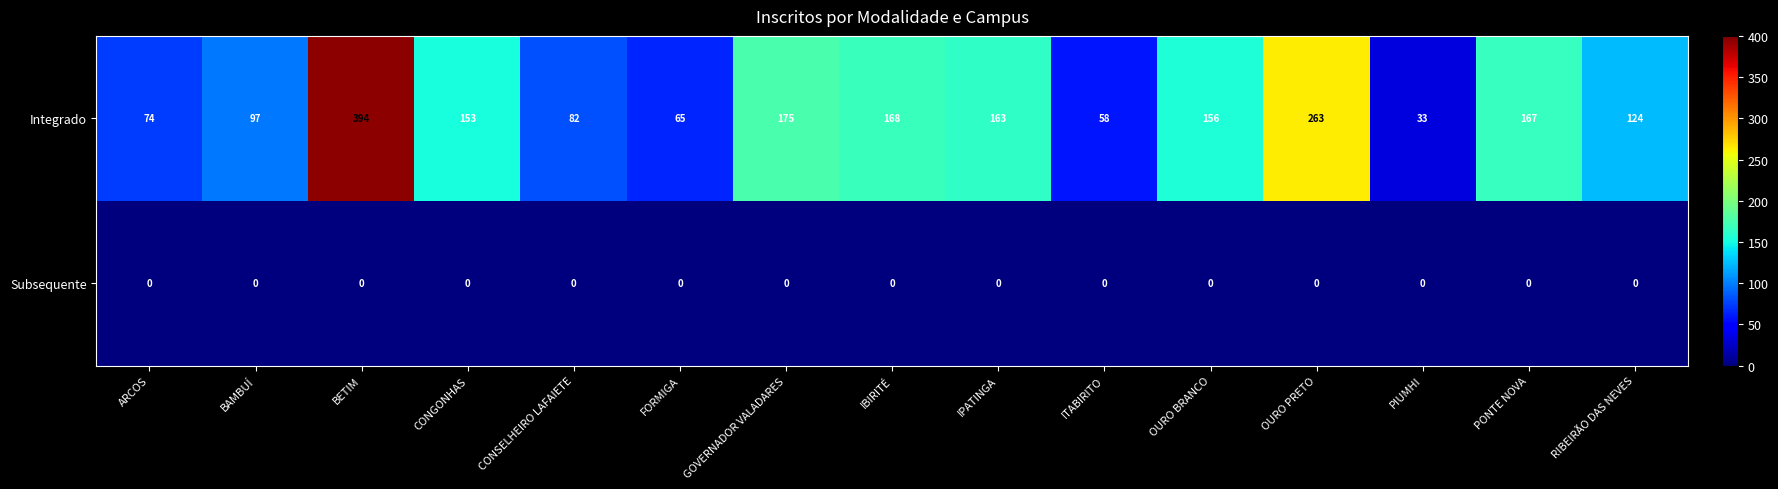

What is the difference between the maximum and second lowest values in the Integrado series?

336